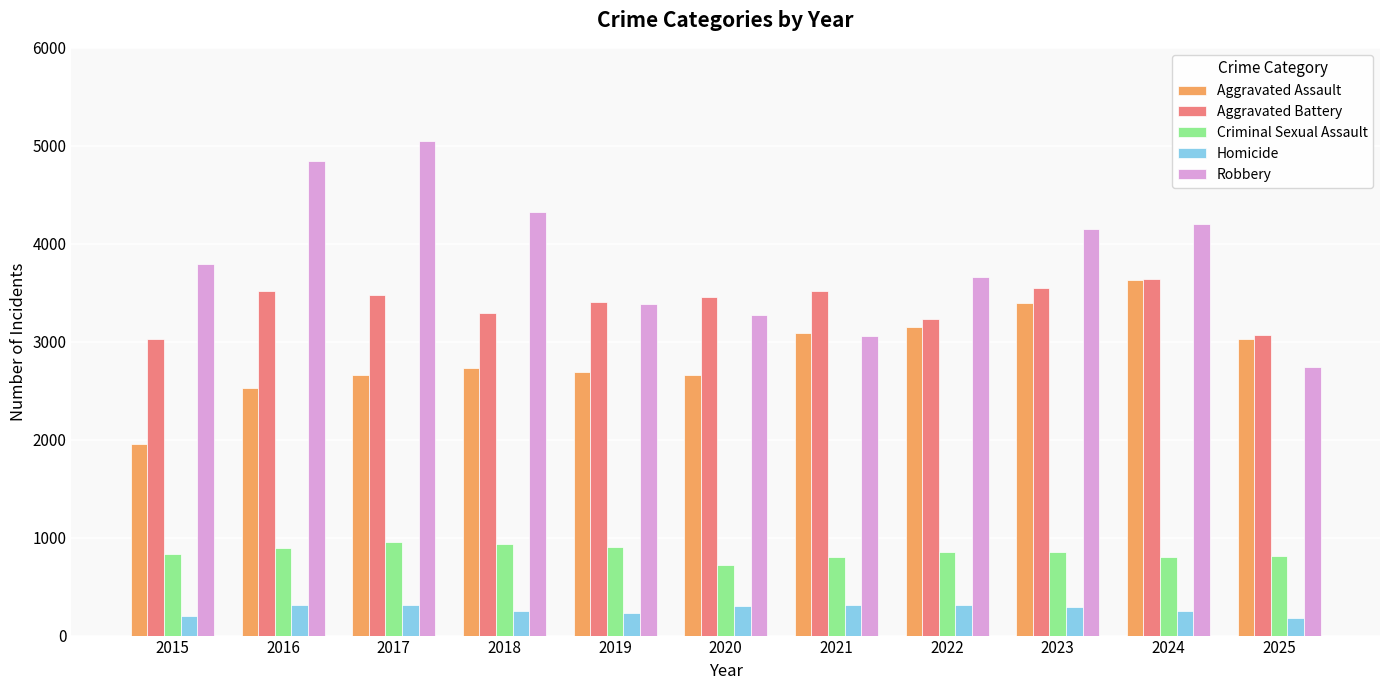

Rank the categories by Robbery value from lowest to highest.

2025, 2021, 2020, 2019, 2022, 2015, 2023, 2024, 2018, 2016, 2017